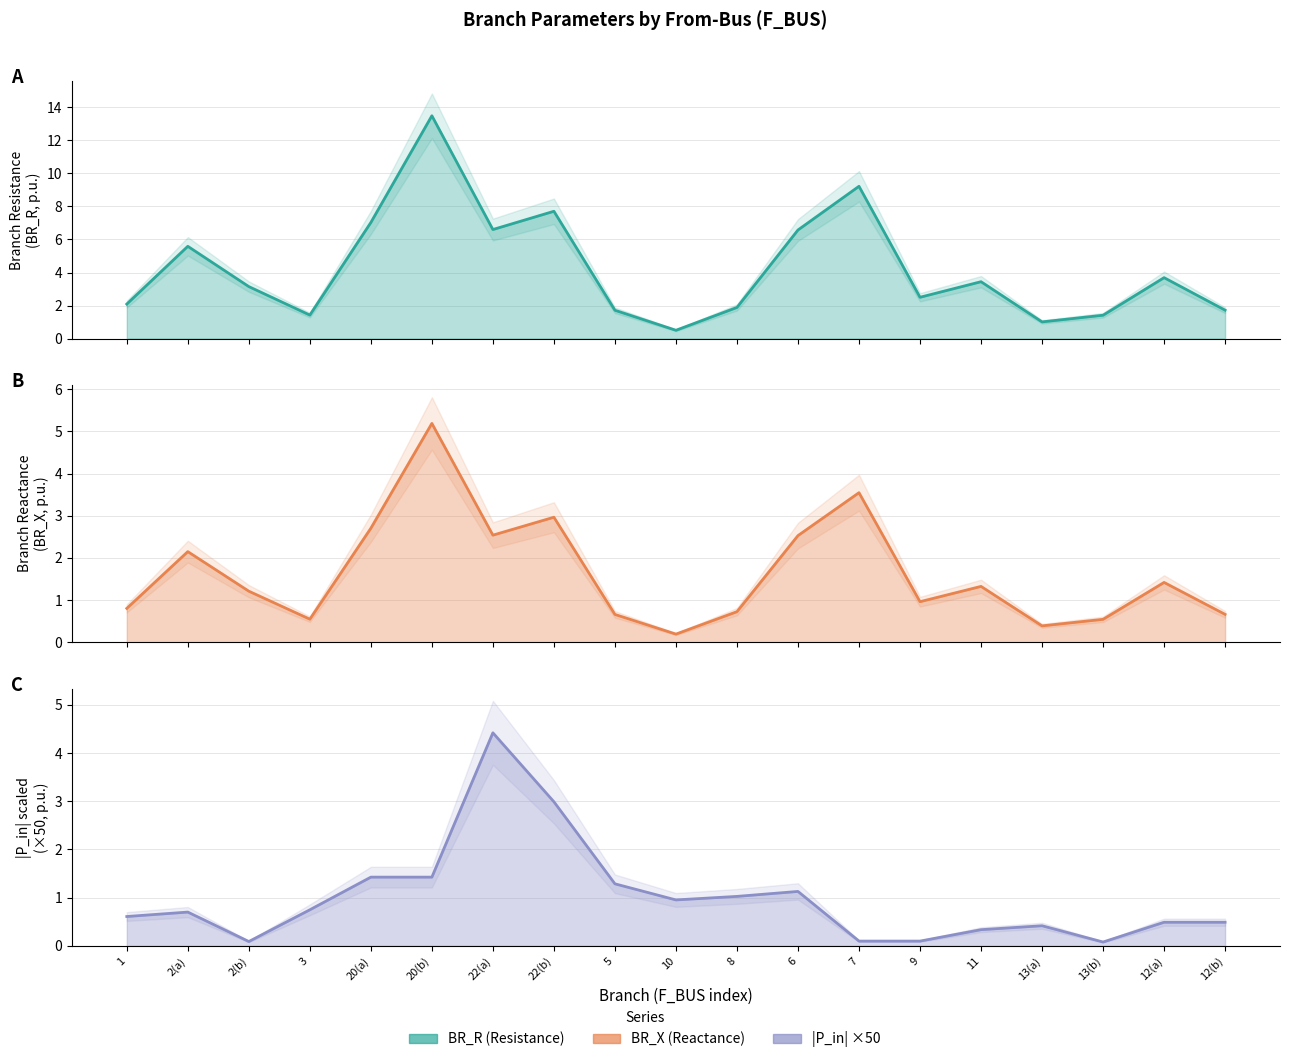

What is the lowest value of the BR_R series?

0.5